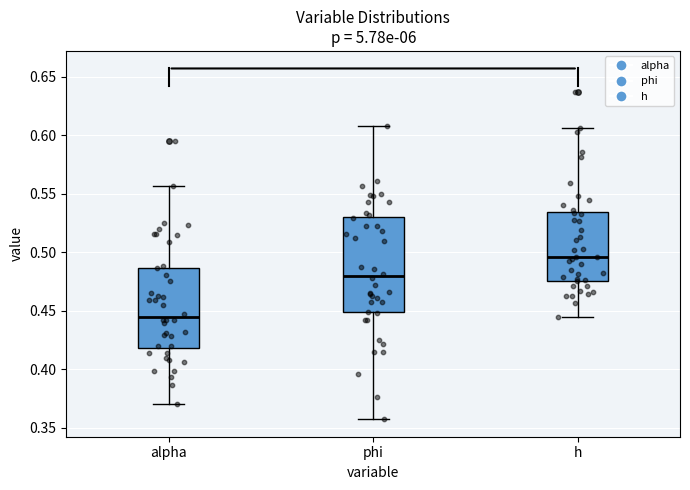

Reading left to right, transcribe this box plot: for each box, give where its median line is, the range the box spans, and where its two whiskers end, as read against the y-axis. The values are not printed on the chart, so give them approximately, as read against the axis.

alpha: median 0.445, box 0.420 to 0.485, whiskers 0.370 to 0.555
phi: median 0.480, box 0.450 to 0.530, whiskers 0.355 to 0.610
h: median 0.495, box 0.475 to 0.535, whiskers 0.445 to 0.605